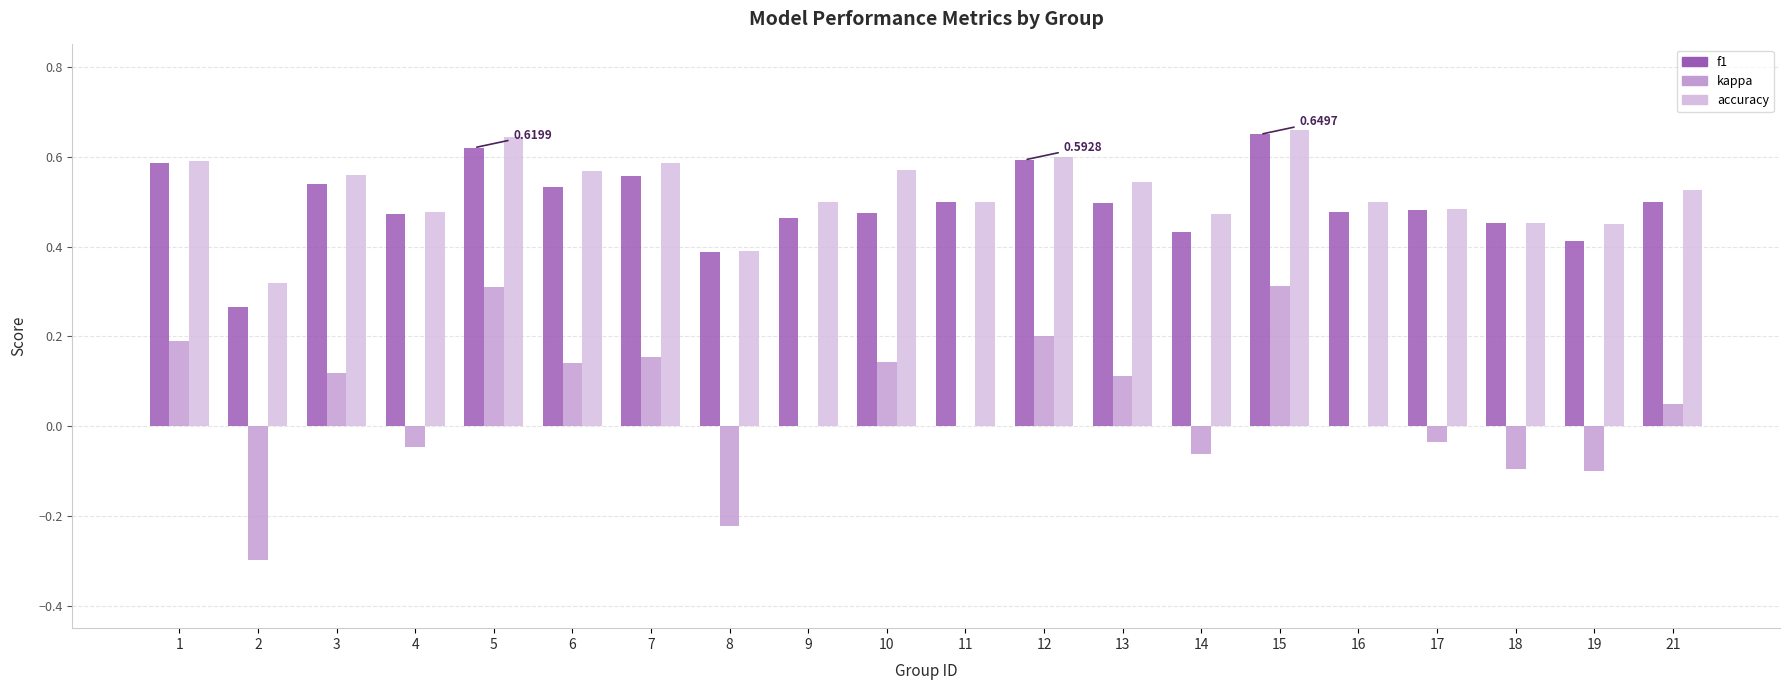

What is the sum of all kappa values?

0.9